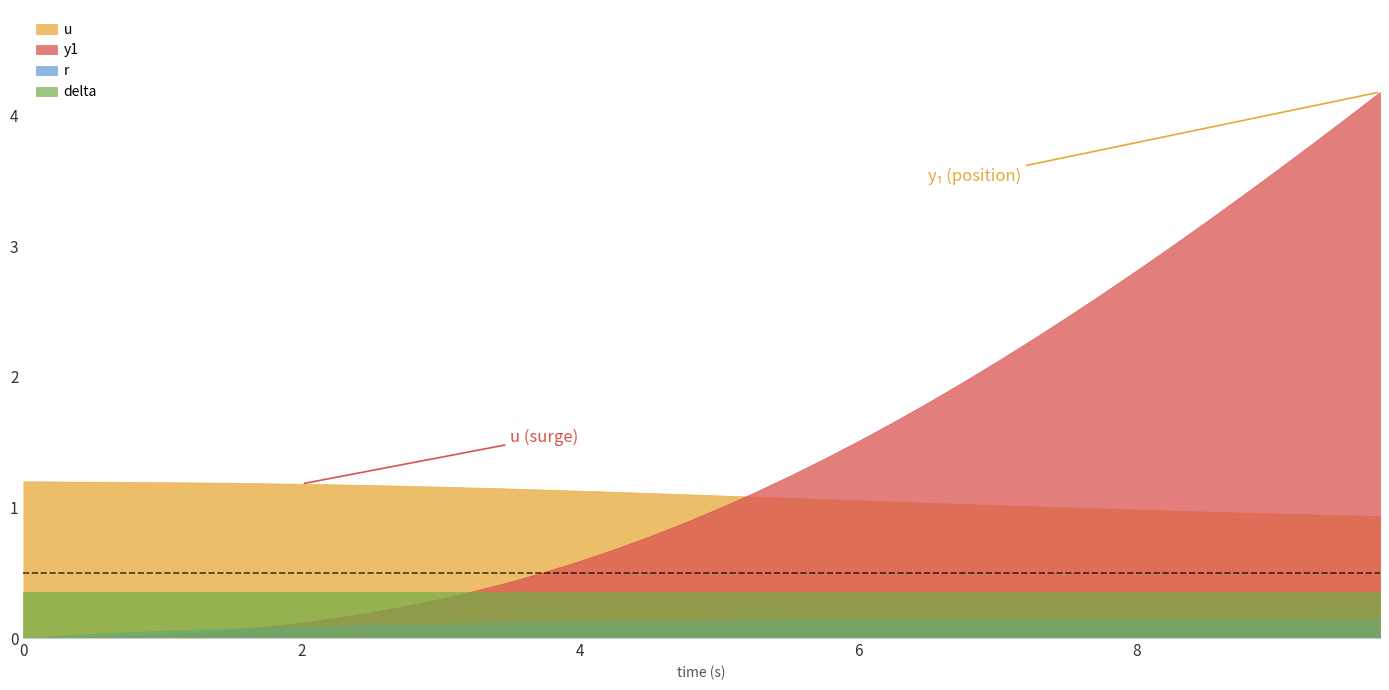

Reading right to left, what are all the values shown in this chart?

u: 0.9	0.9	0.9	1.0	1.0	1.0	1.0	1.0	1.0	1.0	1.0	1.0	1.0	1.0	1.0	1.1	1.1	1.1	1.1	1.1	1.1	1.1	1.1	1.1	1.1	1.1	1.2	1.2	1.2	1.2	1.2	1.2	1.2	1.2	1.2	1.2	1.2	1.2	1.2	1.2
r: 0.1	0.1	0.1	0.1	0.1	0.1	0.1	0.1	0.1	0.1	0.1	0.1	0.1	0.1	0.1	0.1	0.1	0.1	0.1	0.1	0.1	0.1	0.1	0.1	0.1	0.1	0.1	0.1	0.1	0.1	0.1	0.1	0.1	0.1	0.1	0.1	0.0	0.0	0.0	0.0
y1: 4.2	4.0	3.8	3.6	3.4	3.2	3.0	2.8	2.6	2.5	2.3	2.1	2.0	1.8	1.7	1.5	1.4	1.2	1.1	1.0	0.9	0.8	0.7	0.6	0.5	0.4	0.4	0.3	0.2	0.2	0.2	0.1	0.1	0.1	0.0	0.0	0.0	0.0	0.0	0.0
delta: 0.3	0.3	0.3	0.3	0.3	0.3	0.3	0.3	0.3	0.3	0.3	0.3	0.3	0.3	0.3	0.3	0.3	0.3	0.3	0.3	0.3	0.3	0.3	0.3	0.3	0.3	0.3	0.3	0.3	0.3	0.3	0.3	0.3	0.3	0.3	0.3	0.3	0.3	0.3	0.3